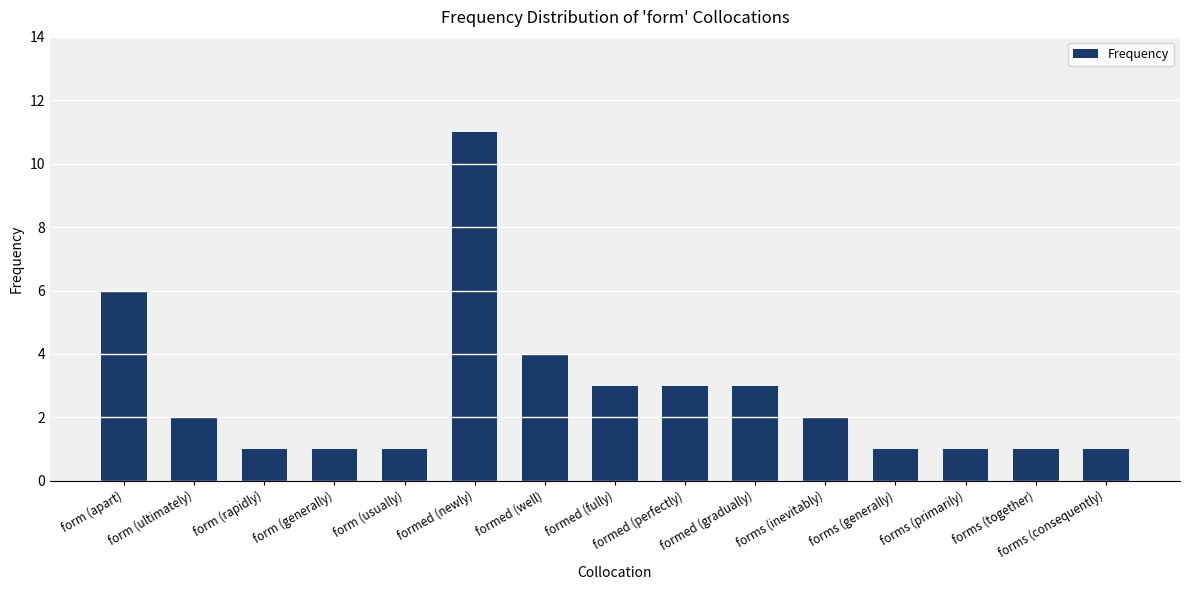

What is the average value?

3